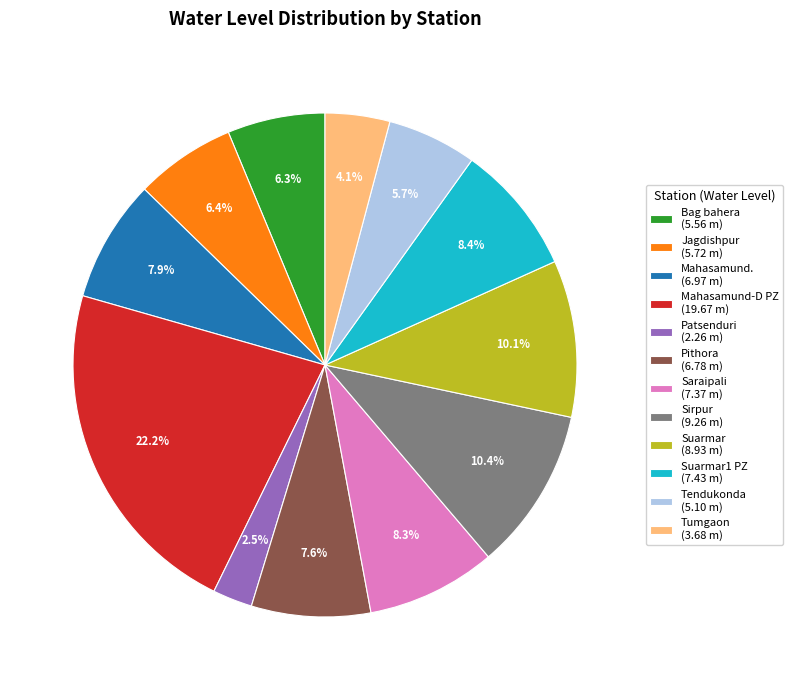

What is the ratio of the value at Jagdishpur (5.72 m) to the value at Sirpur (9.26 m)?

0.6